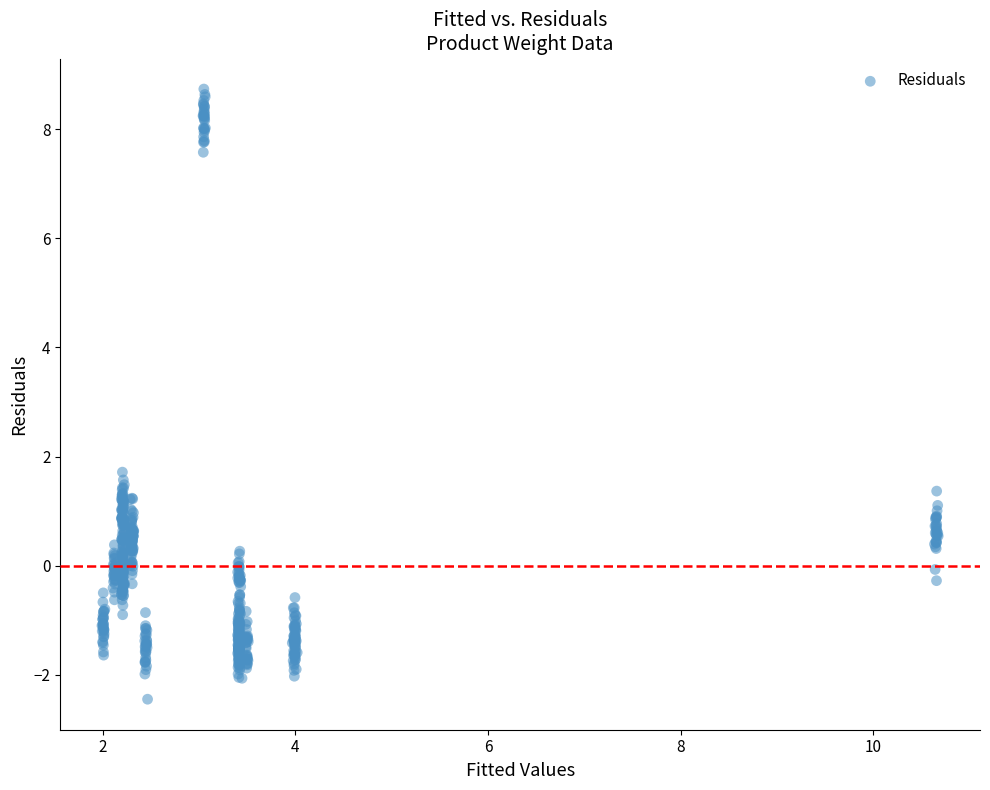

What Y value in the scatter plot is closest to 3?

1.7